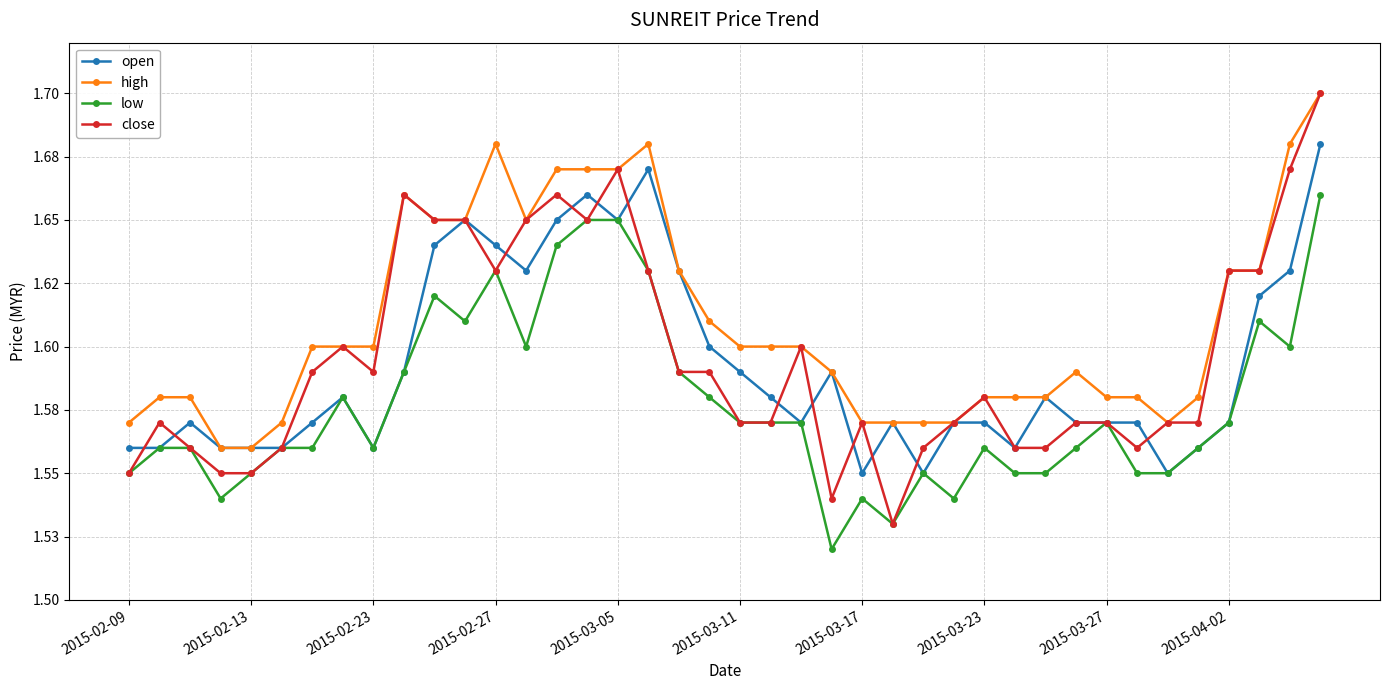

True or false: open and high cross at least once.

False